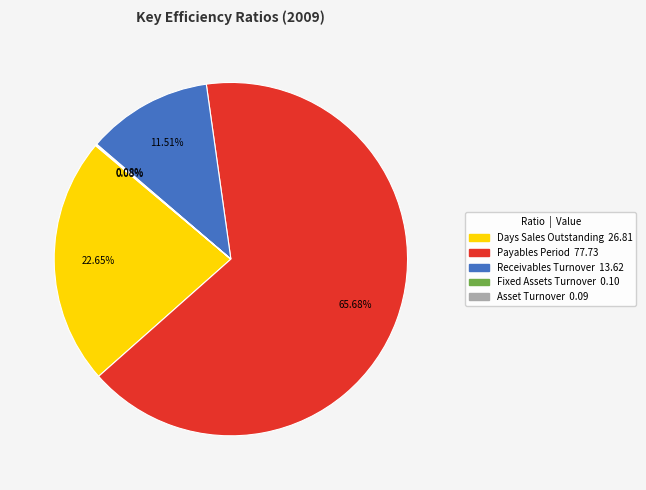

To the nearest percent, what is the average slice percentage?

20%